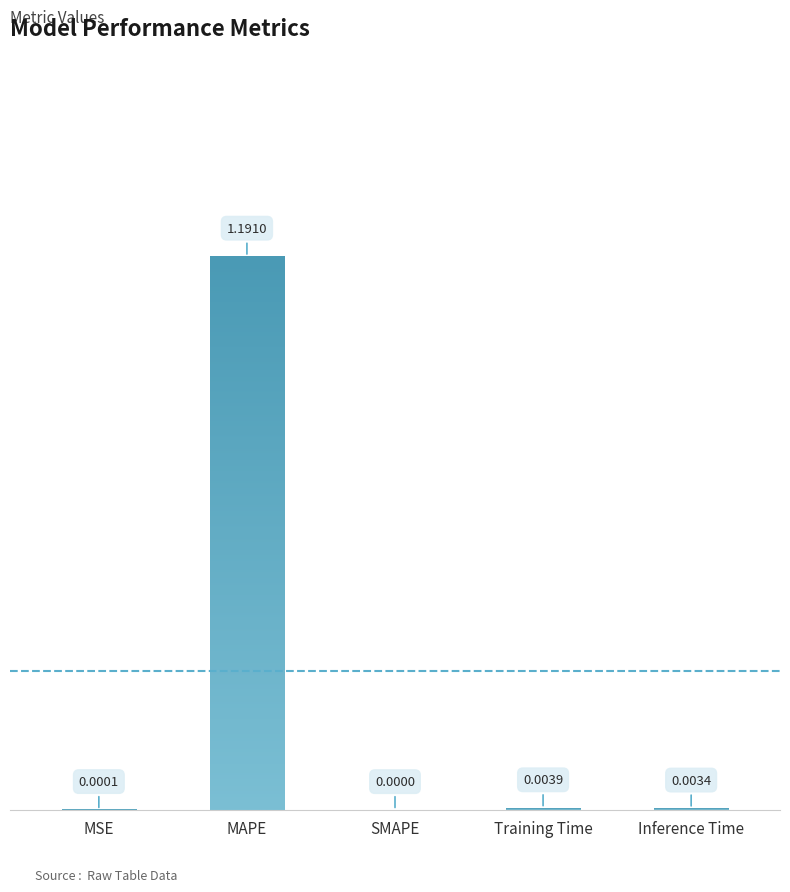

What is the label of the 2nd bar from the right?

Training Time